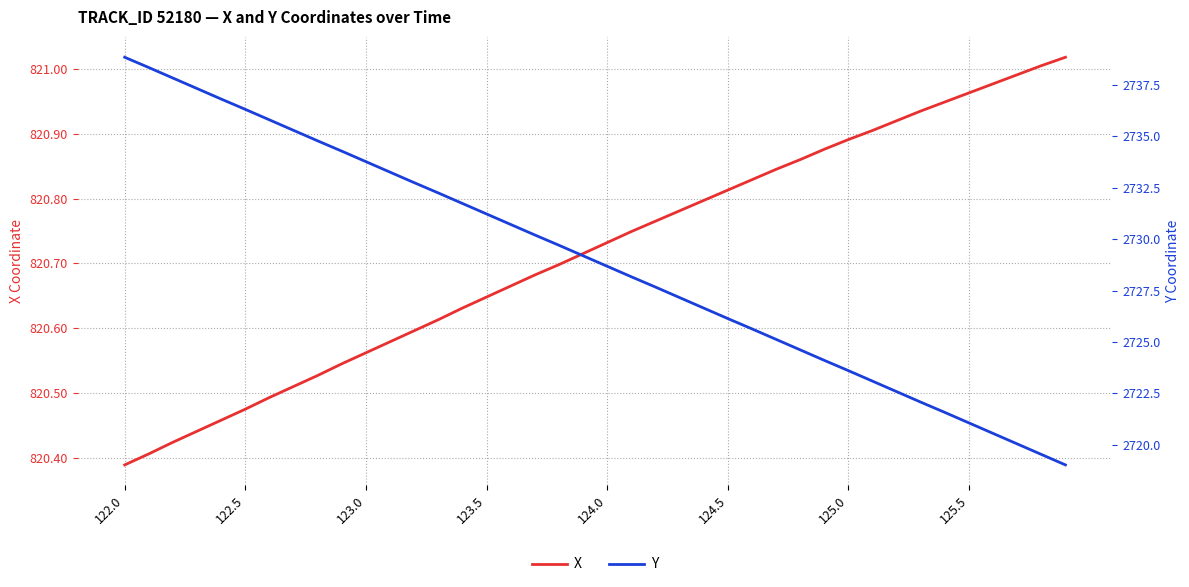

True or false: Y and X cross at least once.

False